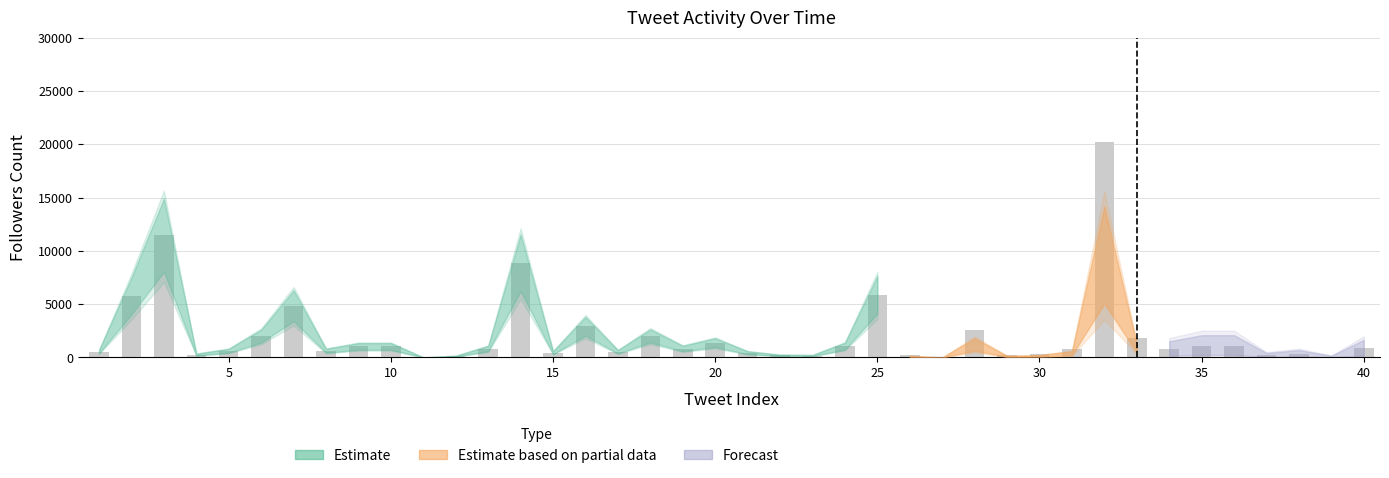

Is the value of Estimate based on partial data at 25 greater than the value of Forecast at 24?

Yes